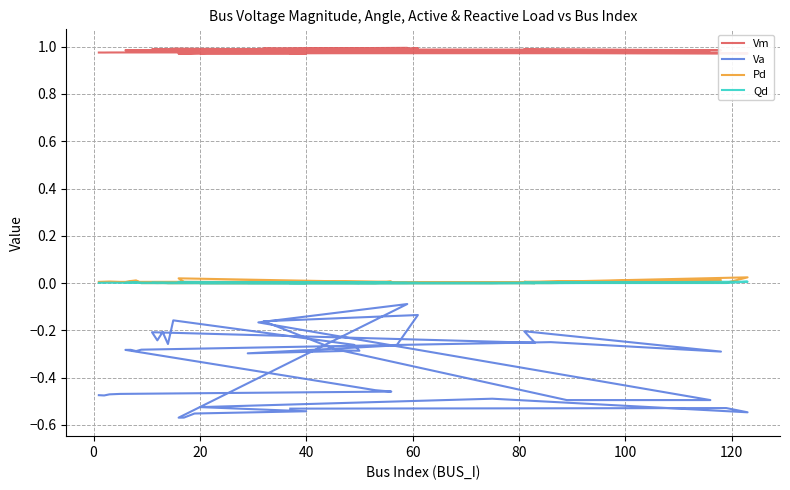

What is the sum of all Pd values?

0.2